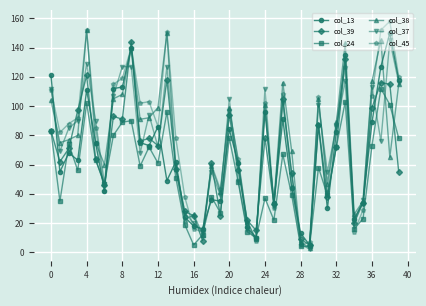

Reading right to left, transcribe all the data shown in this chart.

col_13: 118	150	127	89	34	23	135	82	30	87	5	13	44	91	34	96	10	17	61	84	35	36	16	18	24	62	49	86	73	75	140	113	112	42	75	111	63	68	55	121
col_39: 55	115	116	99	34	20	132	72	38	87	5	9	54	105	33	78	15	22	56	94	25	61	8	25	28	57	118	73	78	76	144	91	93	46	64	121	97	71	62	83
col_24: 78	101	112	73	23	16	103	72	39	58	4	4	39	67	22	37	10	14	48	78	27	38	12	5	19	51	96	61	72	59	90	89	80	47	63	102	56	74	35	83
col_38: 115	65	145	117	35	26	143	89	47	105	3	7	69	116	34	101	9	21	62	99	41	59	12	26	22	57	150	99	92	91	140	108	105	60	75	152	80	77	75	104
col_37: 116	145	76	113	36	21	117	86	55	101	2	6	53	102	31	112	9	16	49	105	39	55	14	20	27	60	127	72	94	68	127	127	107	47	90	129	90	85	69	112
col_45: 120	158	152	107	29	14	127	88	41	106	7	5	45	108	30	102	8	21	64	97	43	60	14	16	38	78	151	86	103	102	140	119	115	42	85	152	92	88	82	111